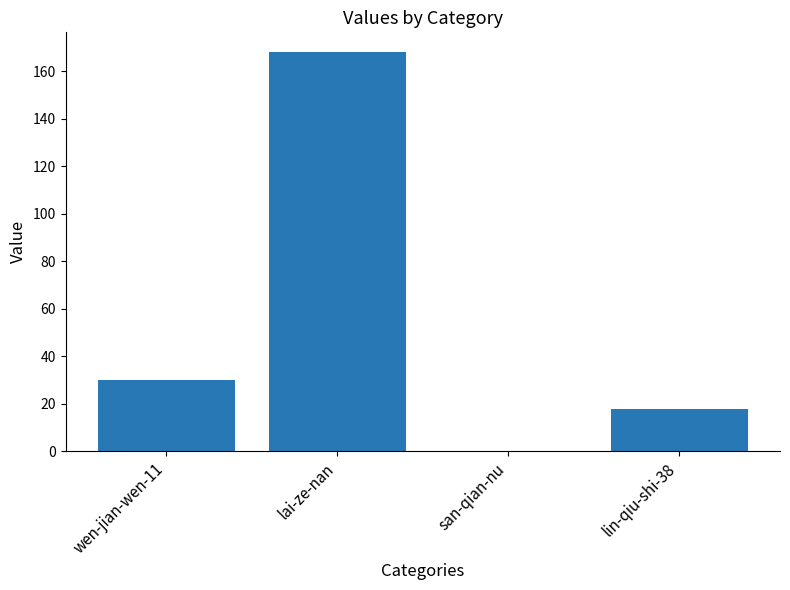

Reading right to left, transcribe all the data shown in this chart.

18	0	168	30